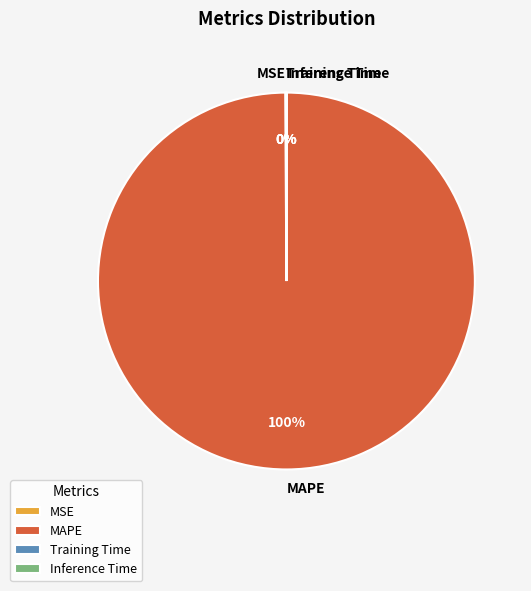

Is it true that MAPE is 91% of the pie?

False